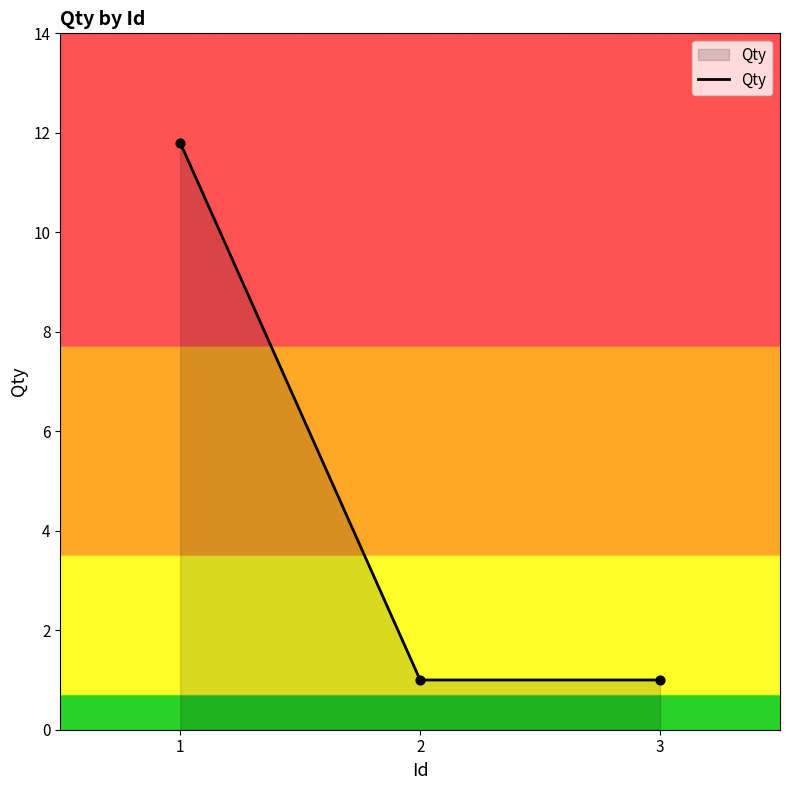

Approximately how many times larger is the value at 1 compared to 2?

11.8